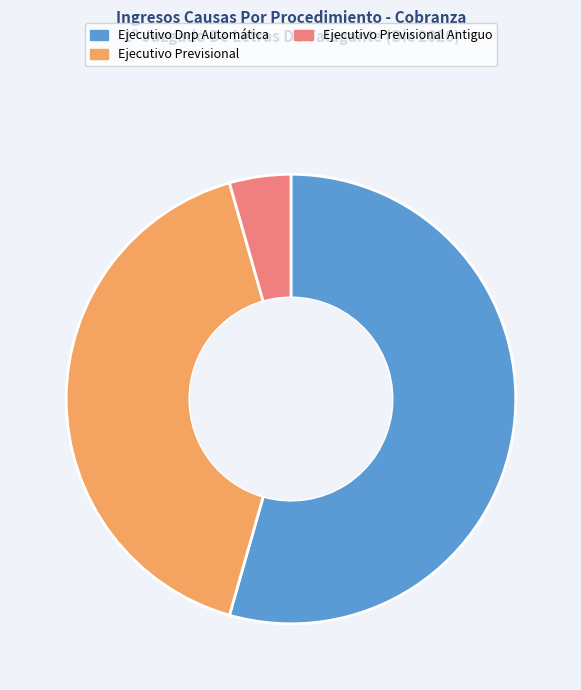

Count the number of slices in the pie.

3